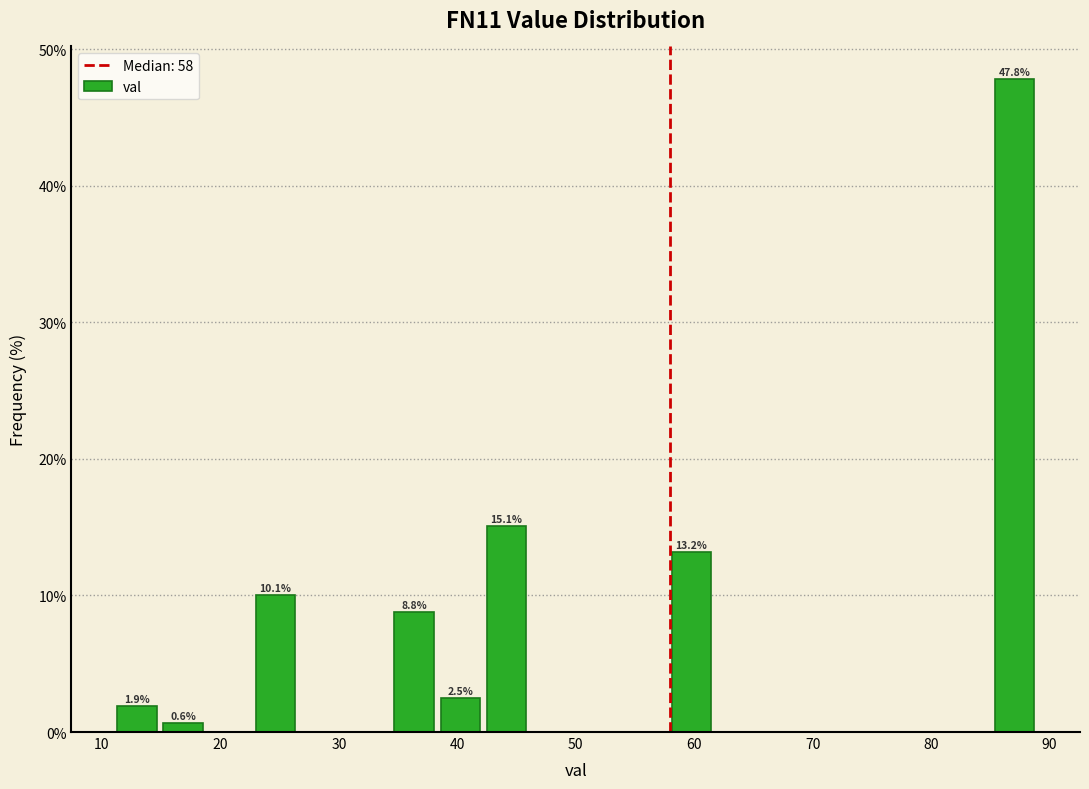

Around what value on the x-axis is the tallest bar? Give the approximate position of its centre, as read against the axis.

87